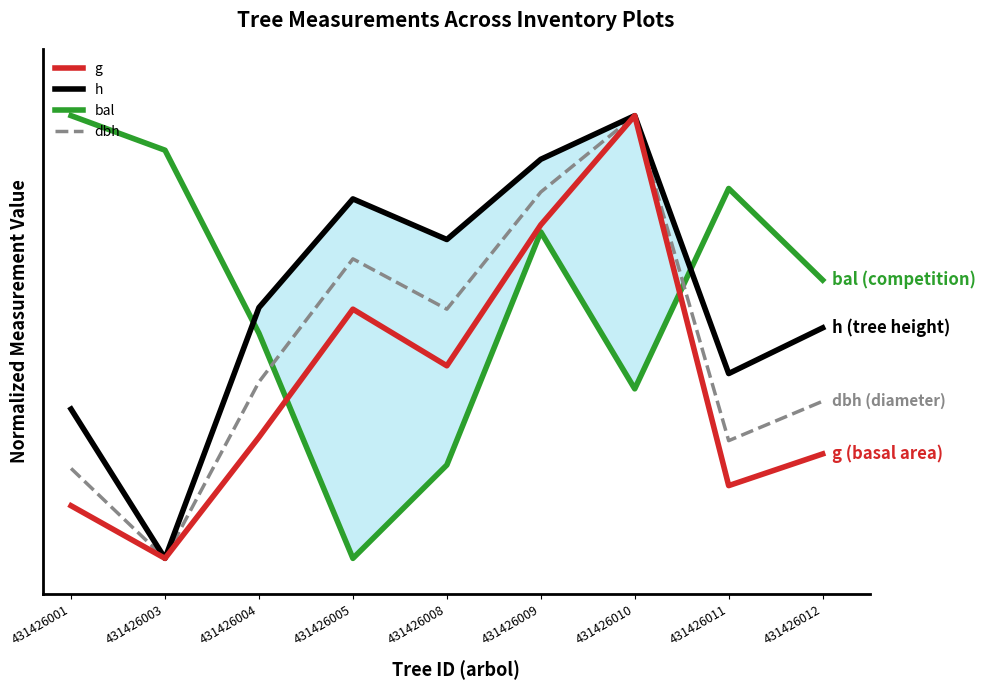

Does the chart display data point markers on the line(s)?

No